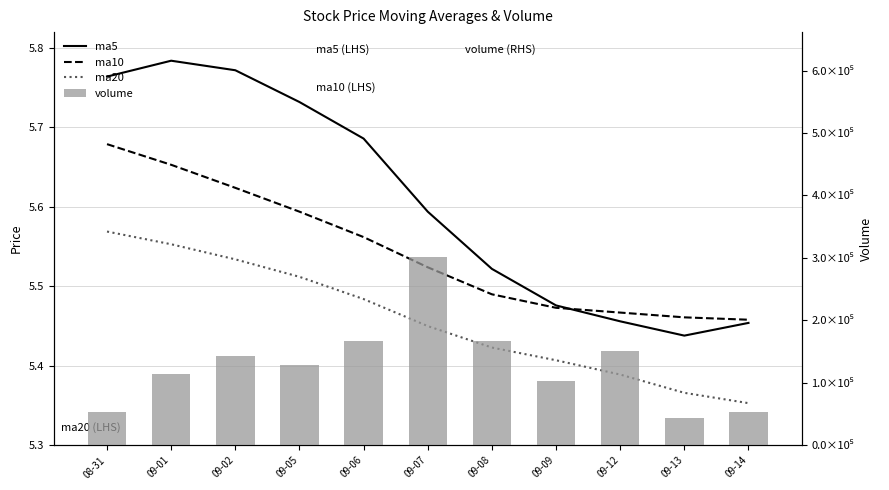

What is the average value of the volume series?

129493.7